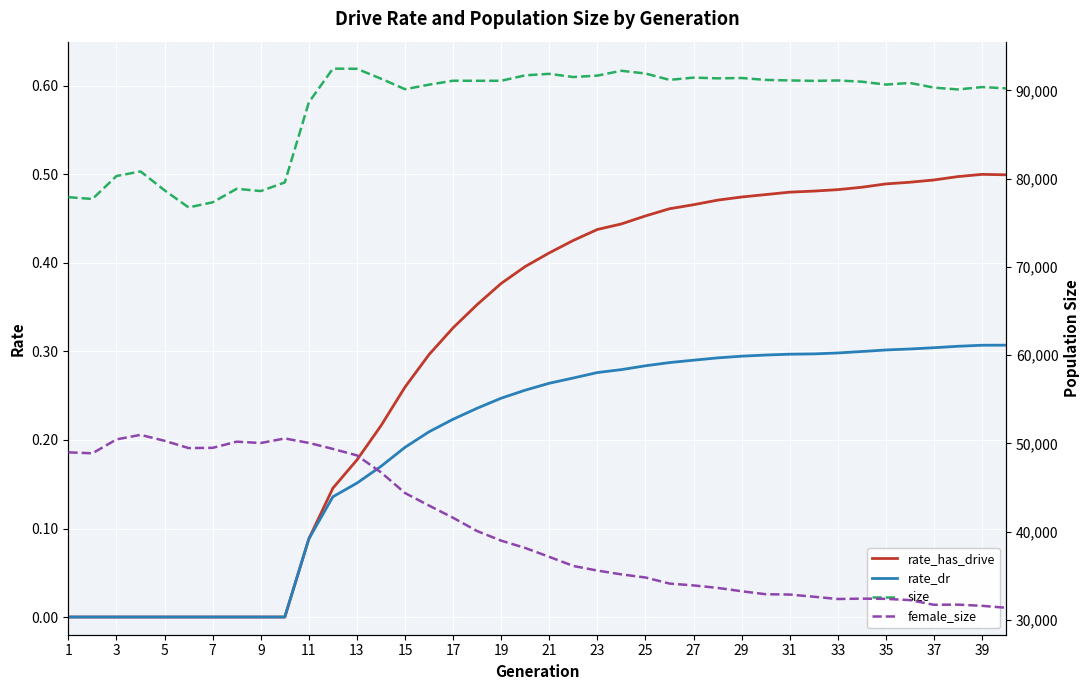

True or false: rate_has_drive and rate_dr cross at least once.

False